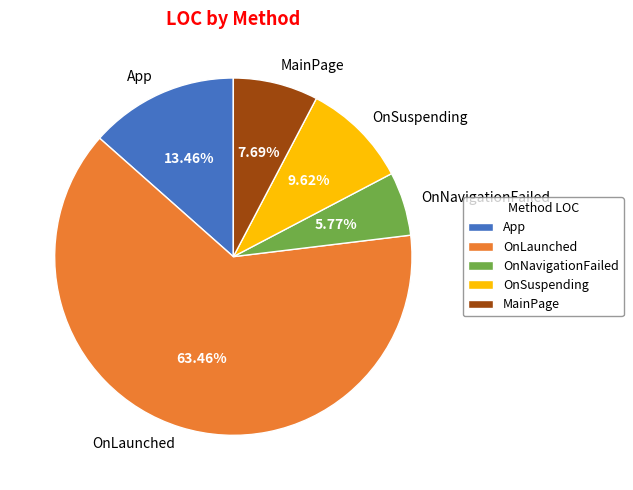

What percentage is the App slice, to the nearest percent?

13%